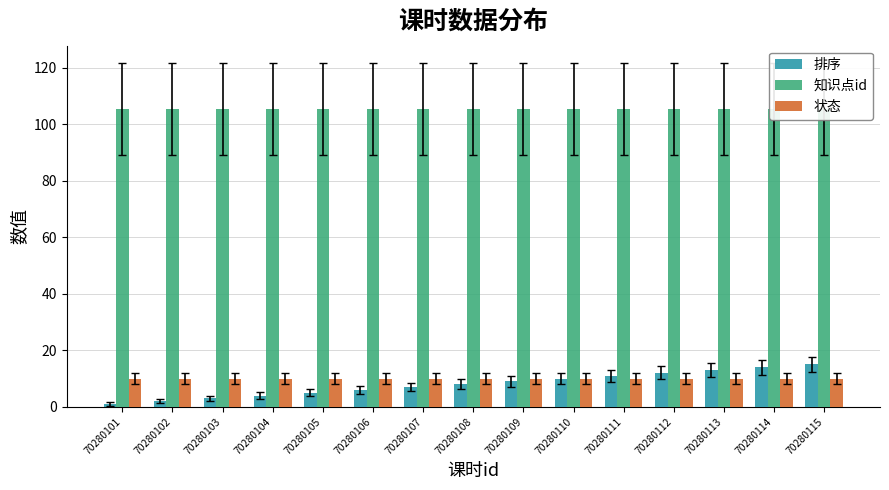

Is it true that 知识点id equals 105.4 at 70280114?

True